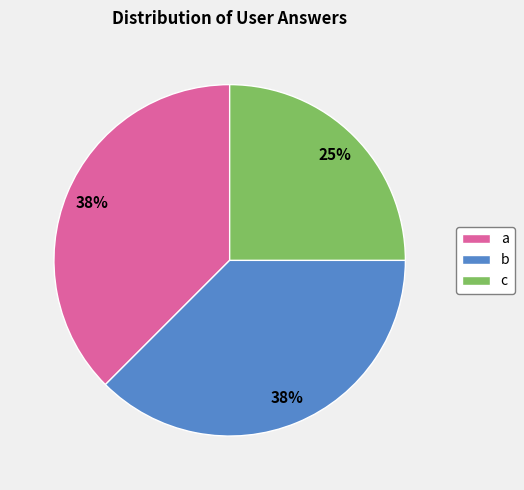

True or false: b accounts for 43% of the total.

False